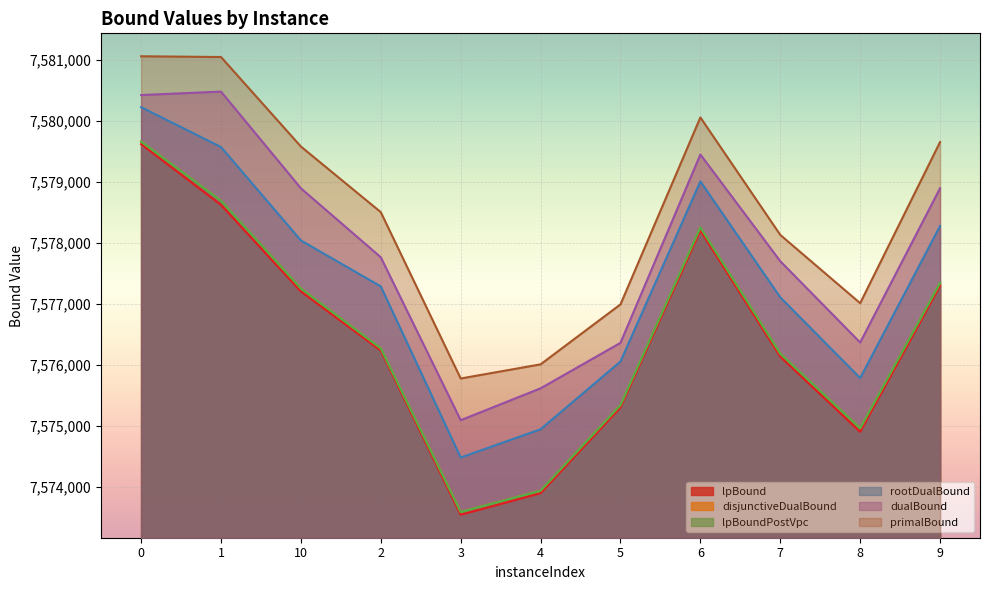

At which category does dualBound reach its first local valley?

3